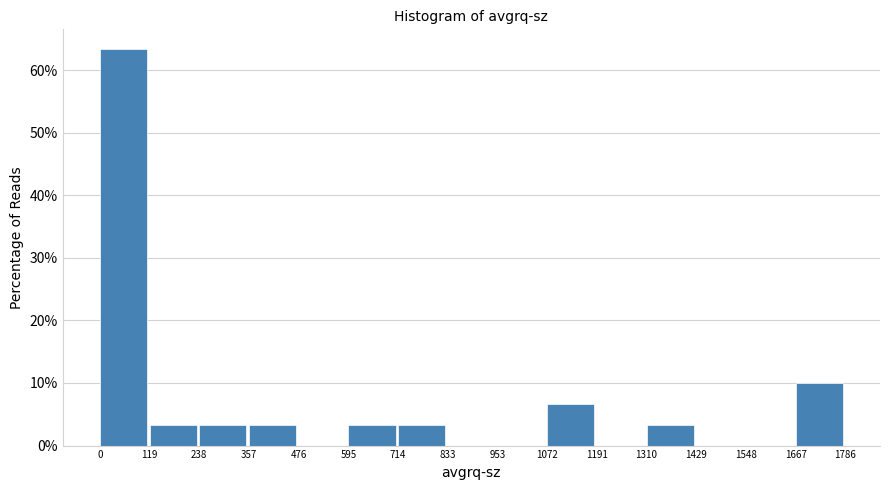

What is the height of the bar covering 1310 to 1429 on the x-axis? The values are not printed on the chart, so give them approximately, as read against the axis.

3